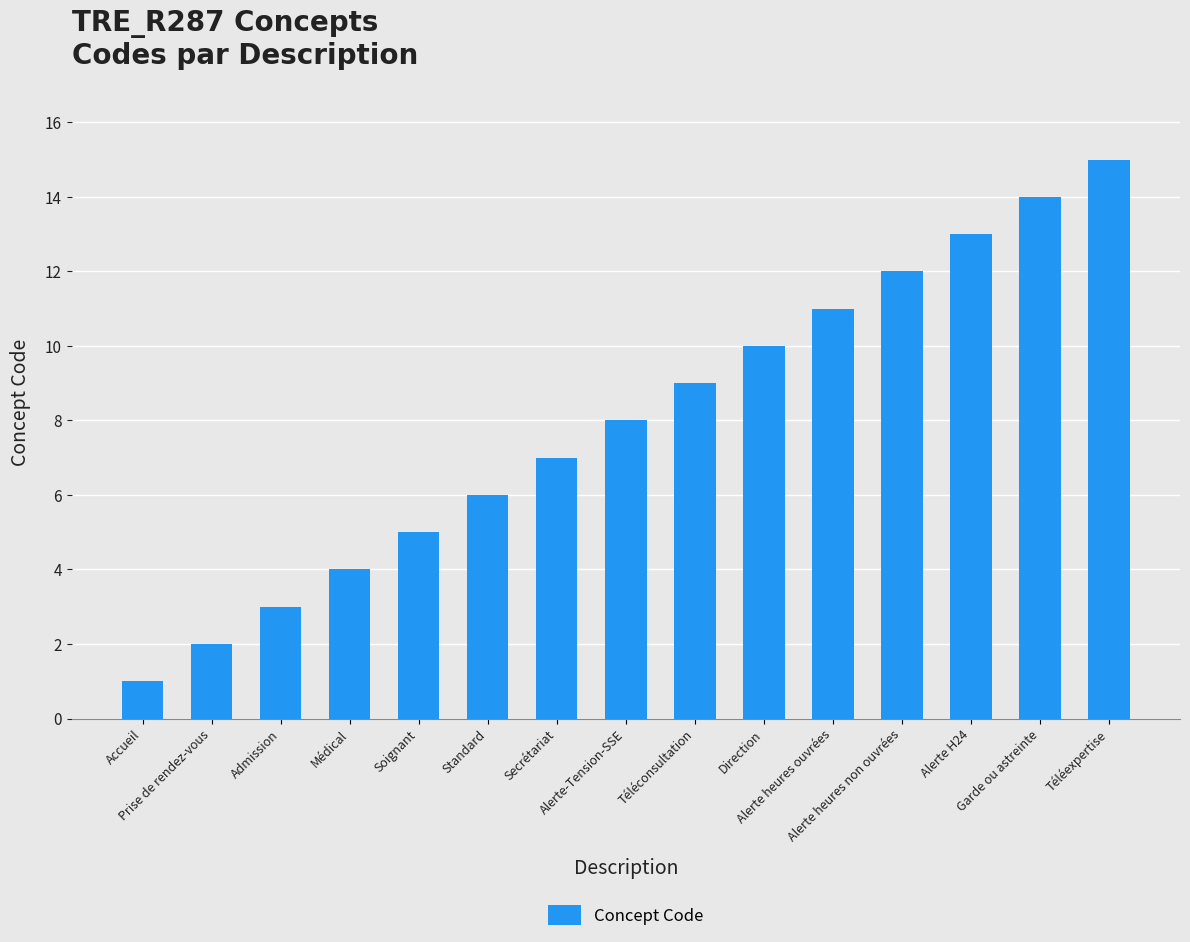

What is the label of the 8th bar from the left?

Alerte-Tension-SSE